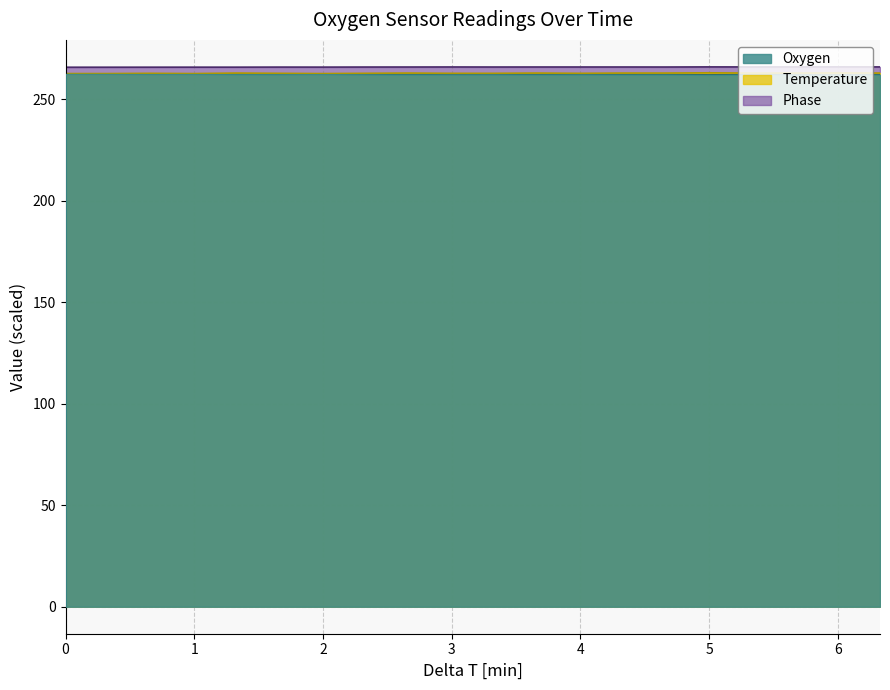

What is the smallest value displayed?

262.1